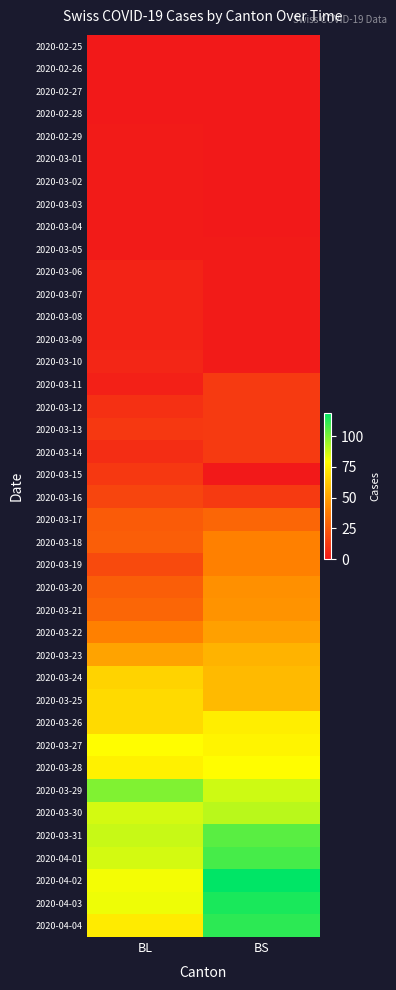

Rank the series at BL from highest to lowest value.

2020-03-29, 2020-03-31, 2020-03-30, 2020-04-01, 2020-04-03, 2020-04-02, 2020-03-27, 2020-03-28, 2020-04-04, 2020-03-25, 2020-03-26, 2020-03-24, 2020-03-23, 2020-03-22, 2020-03-21, 2020-03-18, 2020-03-20, 2020-03-17, 2020-03-19, 2020-03-16, 2020-03-13, 2020-03-15, 2020-03-12, 2020-03-14, 2020-03-10, 2020-03-06, 2020-03-07, 2020-03-08, 2020-03-09, 2020-03-11, 2020-02-29, 2020-03-01, 2020-03-02, 2020-03-03, 2020-03-04, 2020-03-05, 2020-02-25, 2020-02-26, 2020-02-27, 2020-02-28